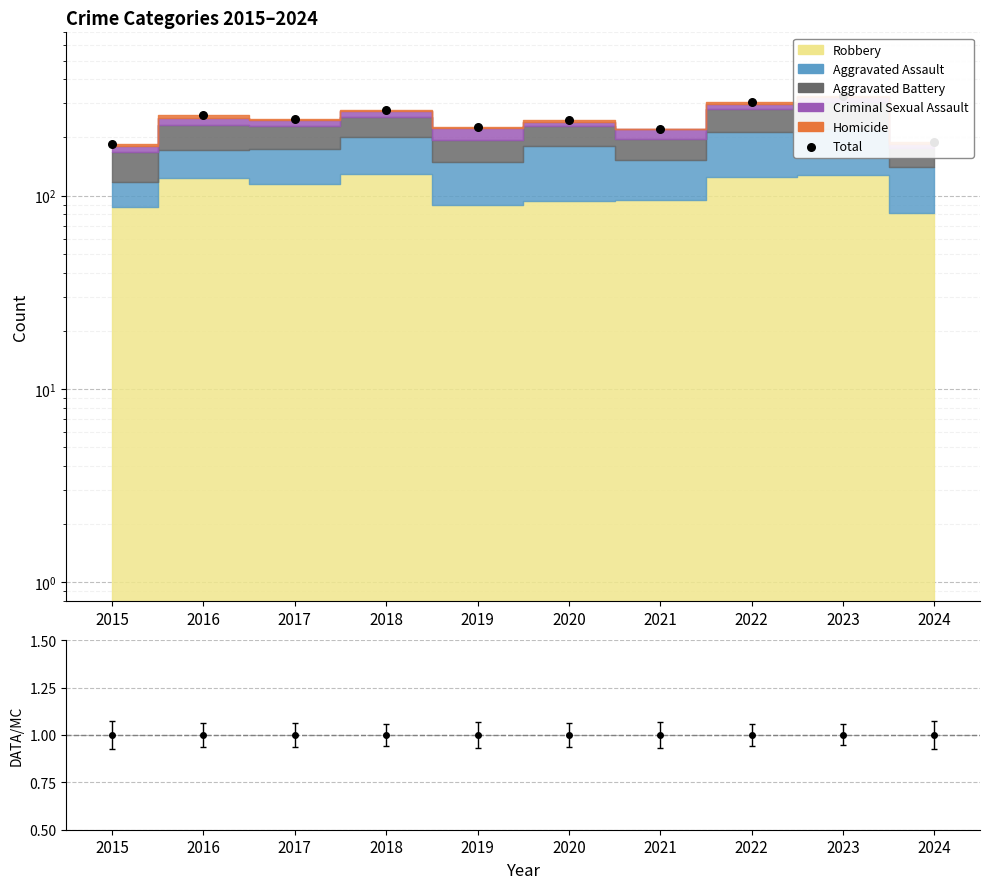

Between 2024 and 2020, which is larger?

2020